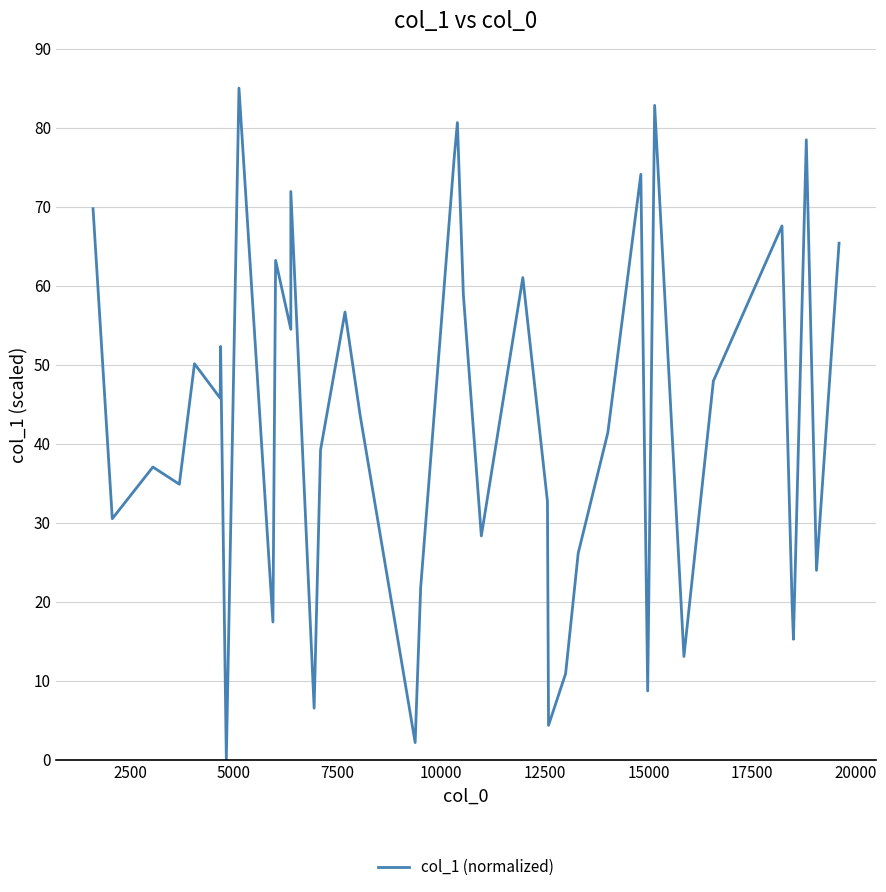

Reading right to left, list all the values displayed in this chart.

65.4	24.0	78.5	15.3	19.6	67.6	47.9	13.1	82.8	8.7	74.1	41.4	26.2	10.9	4.4	32.7	61.0	28.3	58.8	80.6	76.3	21.8	2.2	43.6	56.7	39.2	6.5	71.9	54.5	63.2	17.4	85.0	0.0	52.3	45.8	50.1	34.9	37.1	30.5	69.7